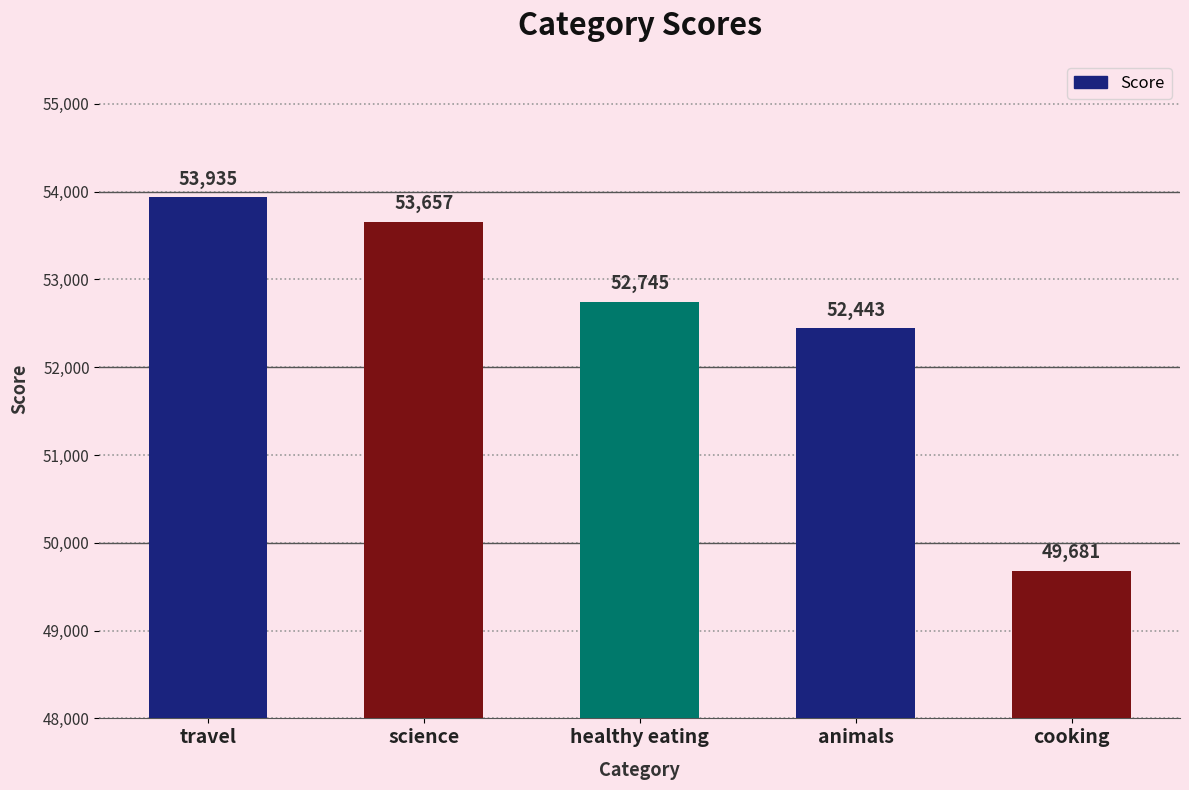

Reading left to right, list all the values displayed in this chart.

53935	53657	52745	52443	49681